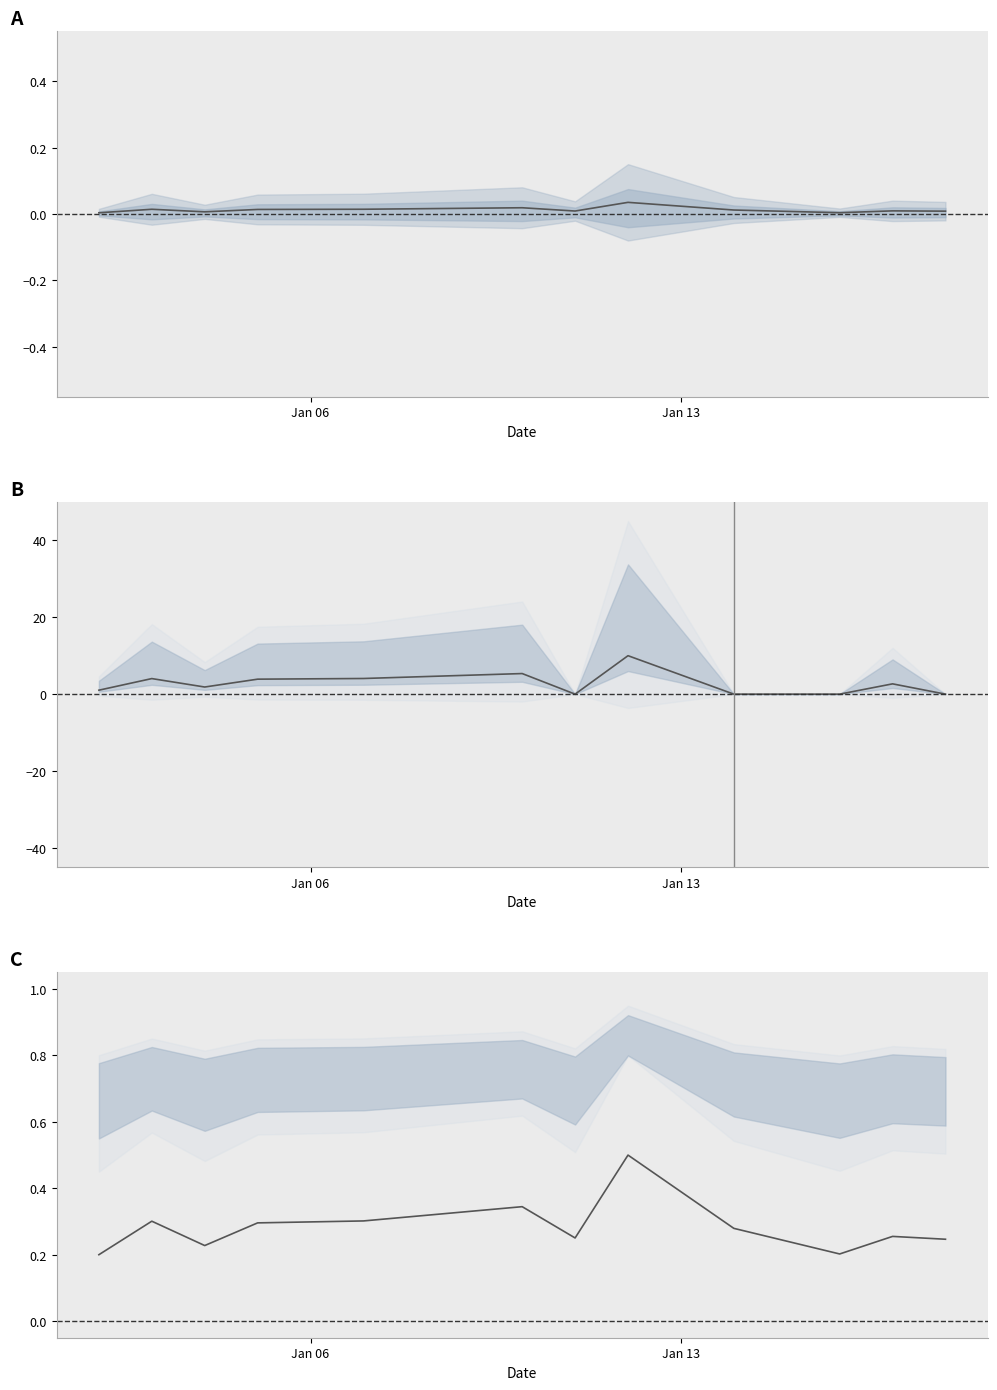

True or false: EWT and Input VAT cross at least once.

True